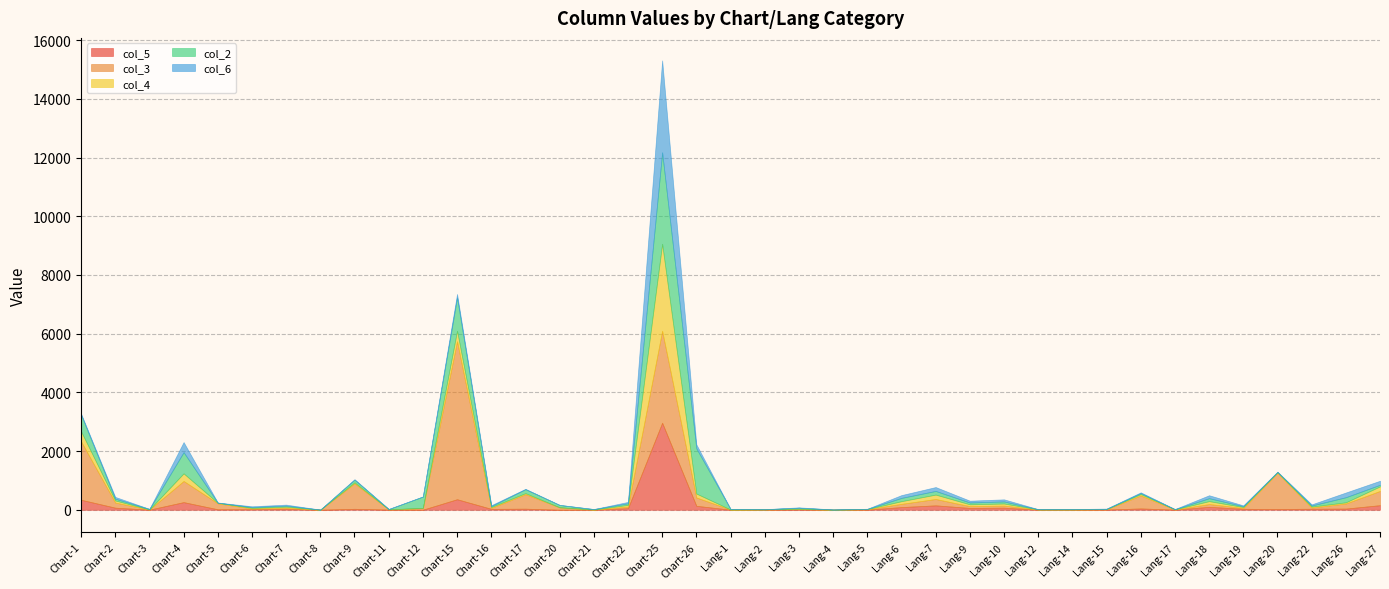

At how many categories does at least one series exceed 3116?

2